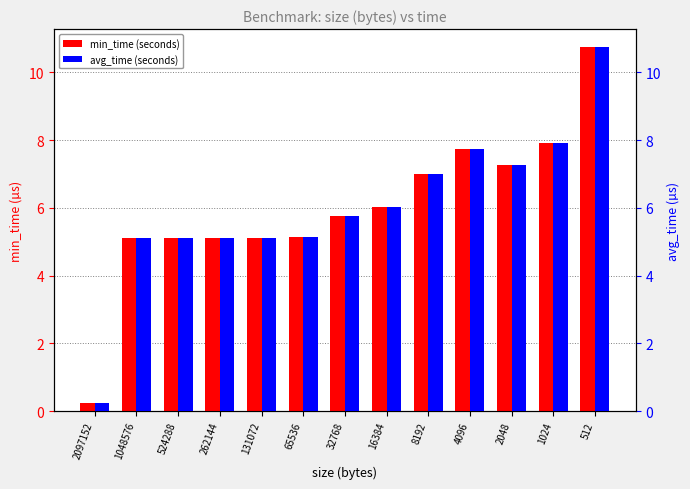

How many values in the avg_time (seconds) series are below 5?

1